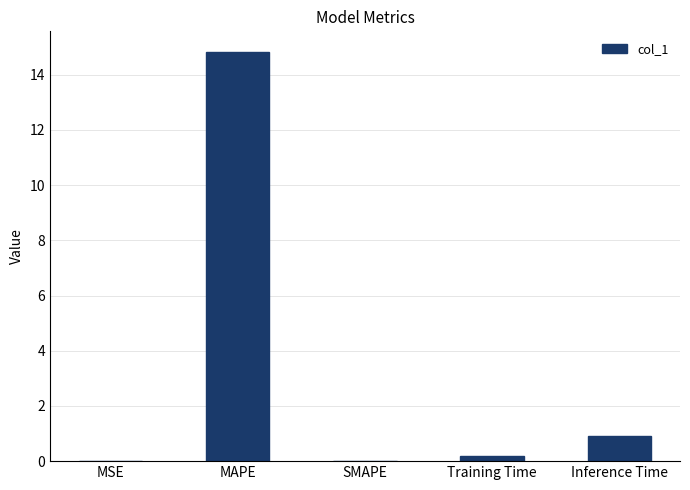

Are the bars horizontal?

No